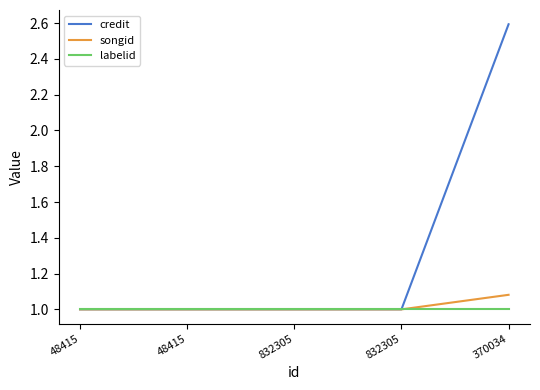

What is the total value across all series at 832305?

3.0